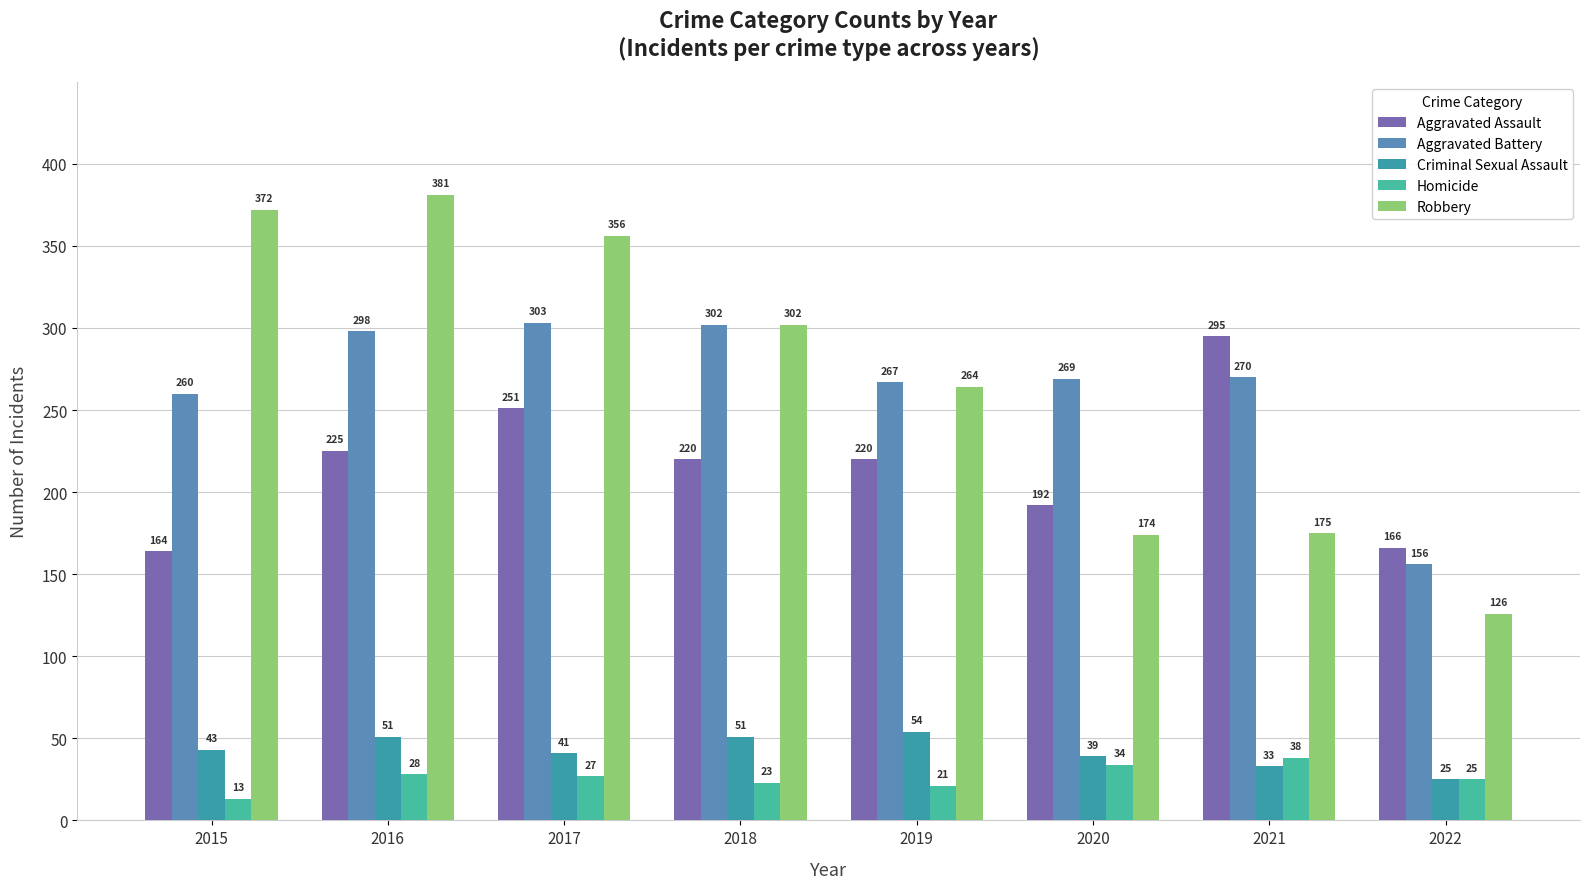

The value of Aggravated Assault at 2020 is 110. True or false?

False